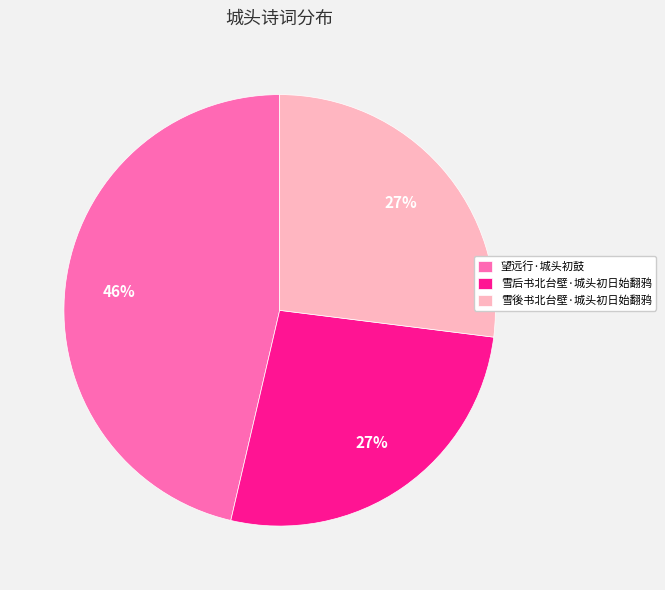

Is 雪后书北台壁·城头初日始翻鸦 the majority of the pie?

No